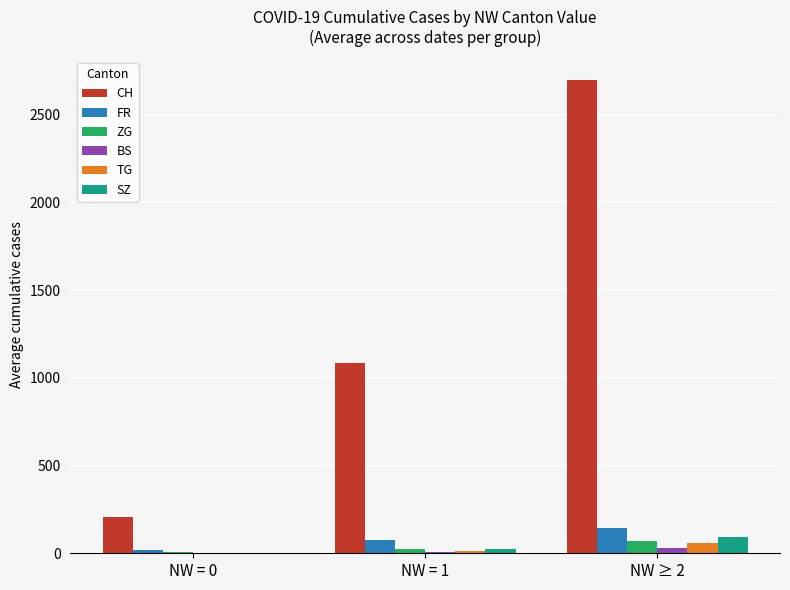

At which label does SZ reach its peak?

NW ≥ 2